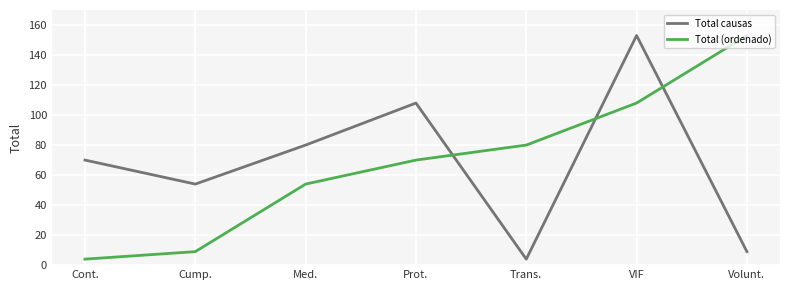

Read the Total (ordenado) value at Trans., to the nearest 5.

80